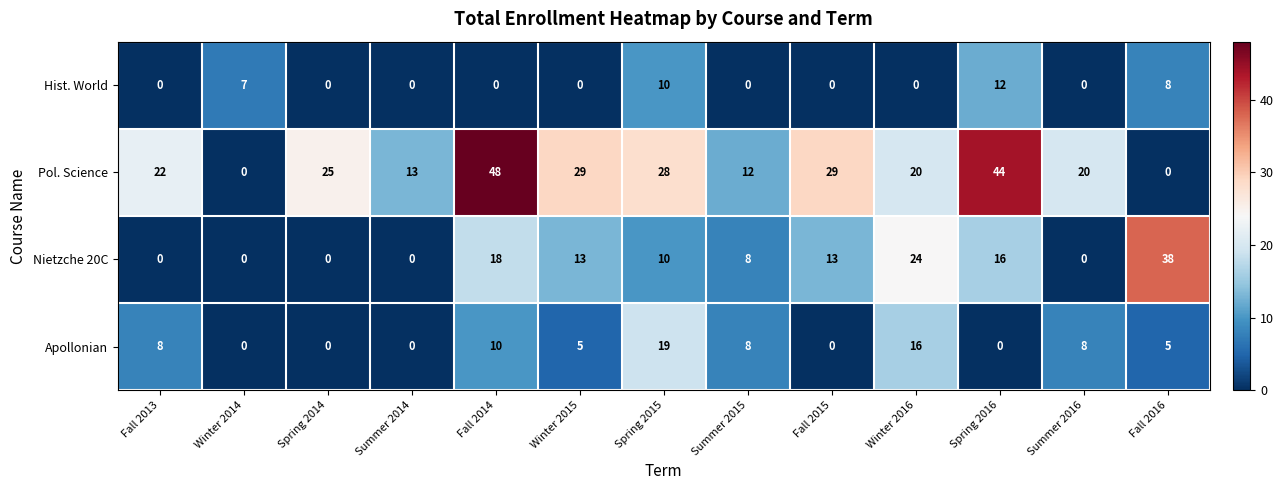

Rank the series by their average value, from highest to lowest.

Pol. Science, Nietzche 20C, Apollonian, Hist. World